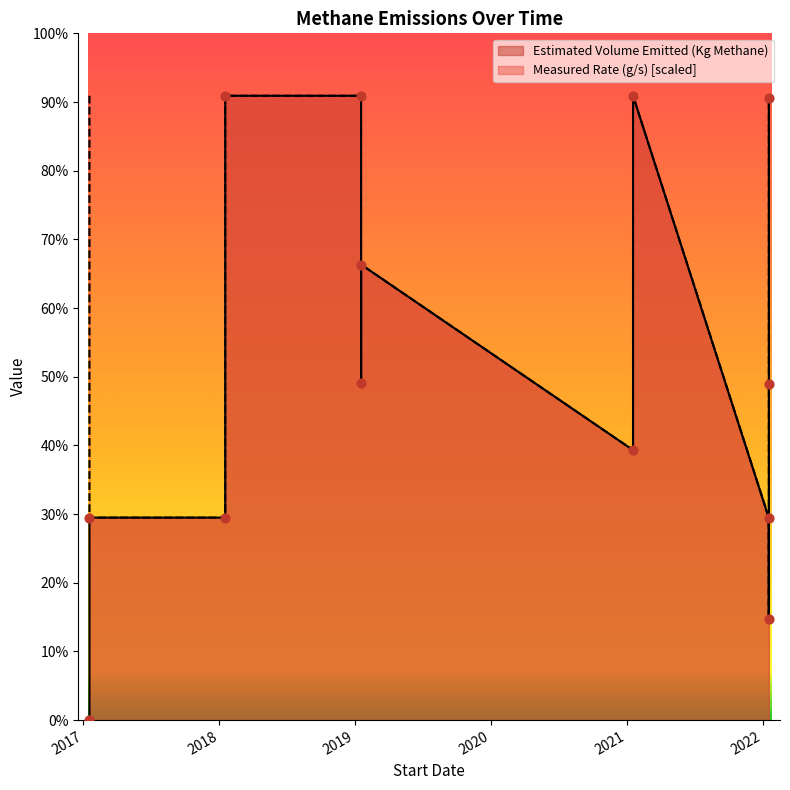

At which category is the sum across all series the highest?

2018-01-17